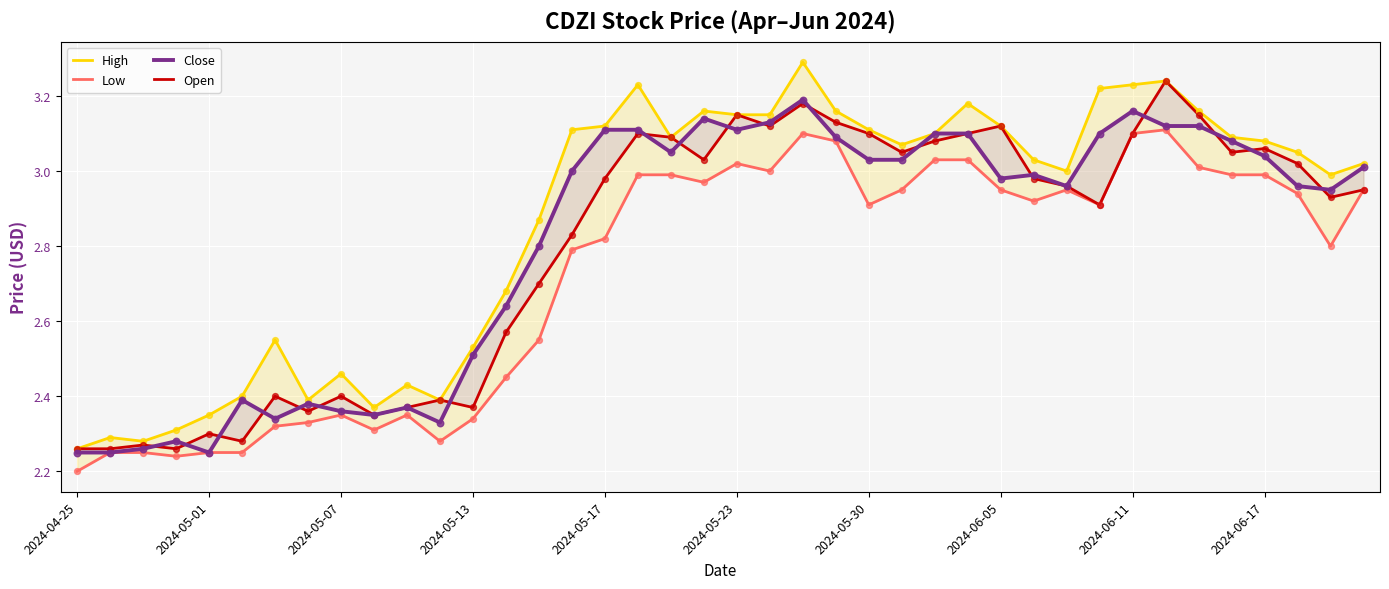

What are all the series names shown in the legend?

High, Low, Close, Open